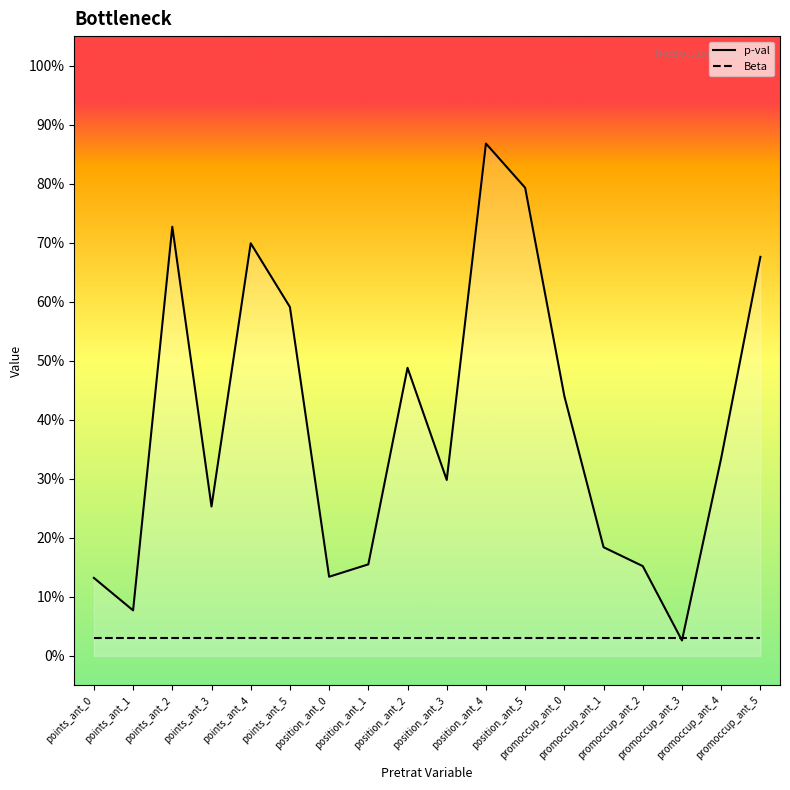

Is it true that p-val equals 1.3 at points_ant_2?

False